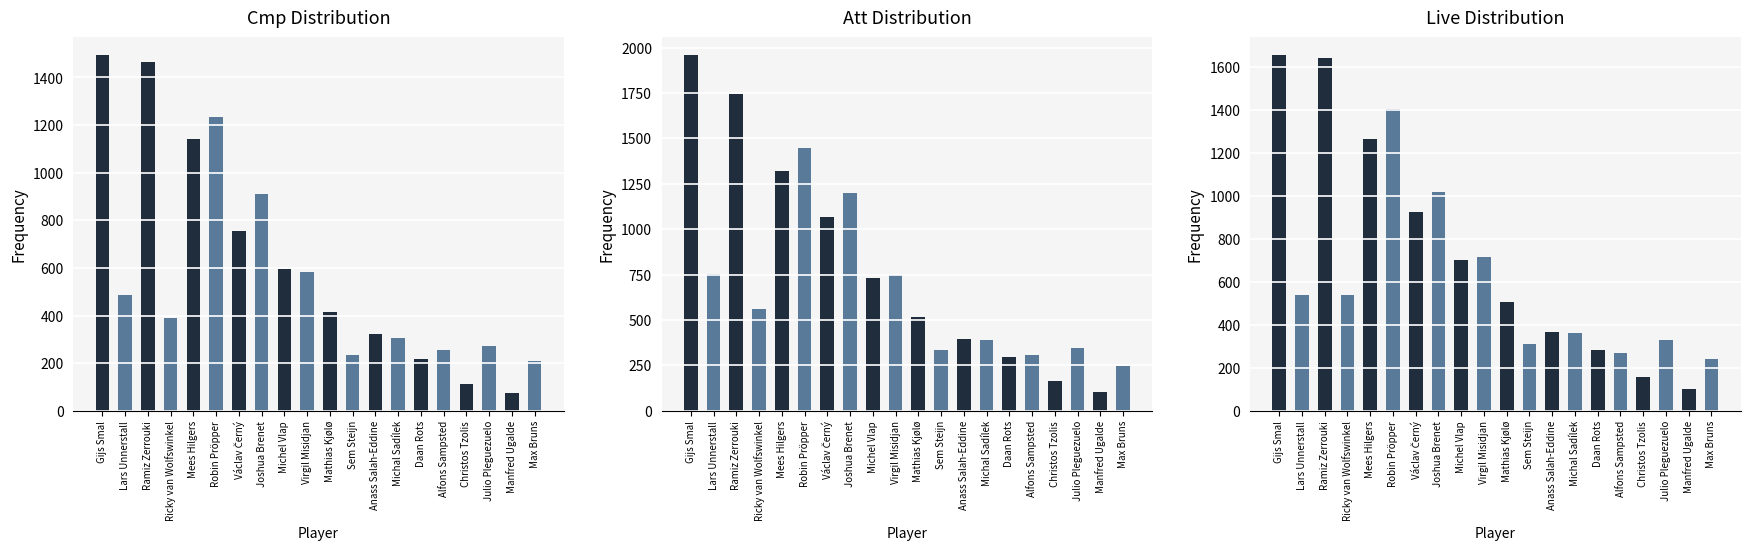

Reading left to right, transcribe all the data shown in this chart.

Cmp: Gijs Smal=1494	Lars Unnerstall=487	Ramiz Zerrouki=1463	Ricky van Wolfswinkel=390	Mees Hilgers=1142	Robin Pröpper=1235	Václav Černý=754	Joshua Brenet=910	Michel Vlap=595	Virgil Misidjan=581	Mathias Kjølø=415	Sem Steijn=234	Anass Salah-Eddine=321	Michal Sadílek=307	Daan Rots=217	Alfons Sampsted=257	Christos Tzolis=111	Julio Pleguezuelo=272	Manfred Ugalde=75	Max Bruns=207
Att: Gijs Smal=1959	Lars Unnerstall=755	Ramiz Zerrouki=1744	Ricky van Wolfswinkel=561	Mees Hilgers=1320	Robin Pröpper=1450	Václav Černý=1066	Joshua Brenet=1202	Michel Vlap=731	Virgil Misidjan=750	Mathias Kjølø=514	Sem Steijn=337	Anass Salah-Eddine=397	Michal Sadílek=387	Daan Rots=295	Alfons Sampsted=309	Christos Tzolis=162	Julio Pleguezuelo=346	Manfred Ugalde=102	Max Bruns=245
Live: Gijs Smal=1654	Lars Unnerstall=538	Ramiz Zerrouki=1640	Ricky van Wolfswinkel=538	Mees Hilgers=1265	Robin Pröpper=1403	Václav Černý=923	Joshua Brenet=1016	Michel Vlap=701	Virgil Misidjan=715	Mathias Kjølø=507	Sem Steijn=309	Anass Salah-Eddine=367	Michal Sadílek=360	Daan Rots=281	Alfons Sampsted=268	Christos Tzolis=156	Julio Pleguezuelo=327	Manfred Ugalde=101	Max Bruns=242